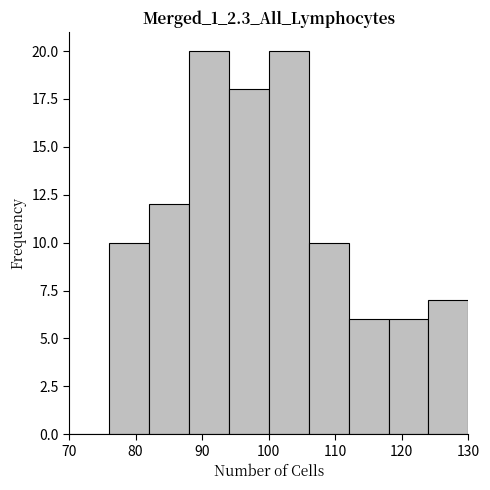

What is the height of the bar covering 124 to 130 on the x-axis? The values are not printed on the chart, so give them approximately, as read against the axis.

7